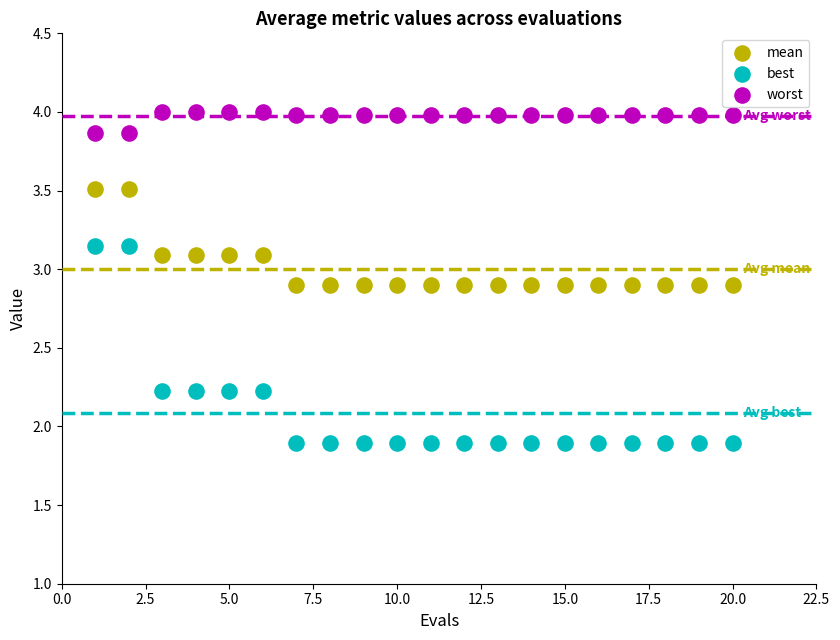

Which series has the largest Y range (max minus min)?

best